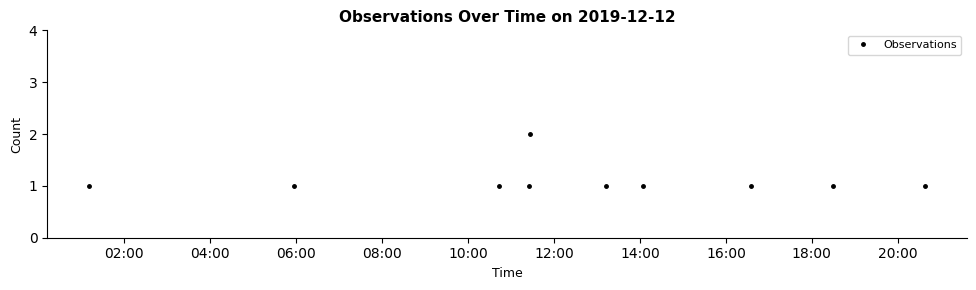

True or false: the data has more than 0 interior local peaks.

True